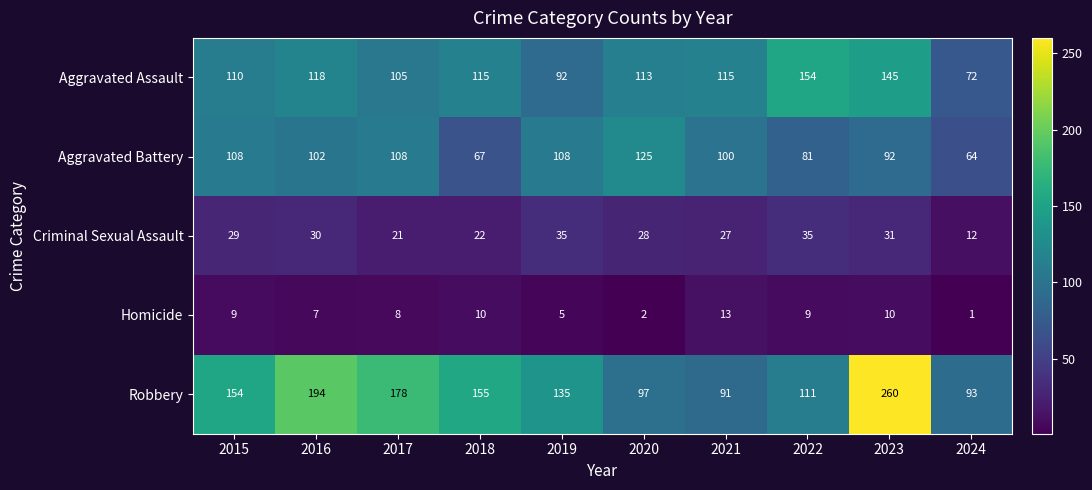

How many distinct data groups are displayed?

5